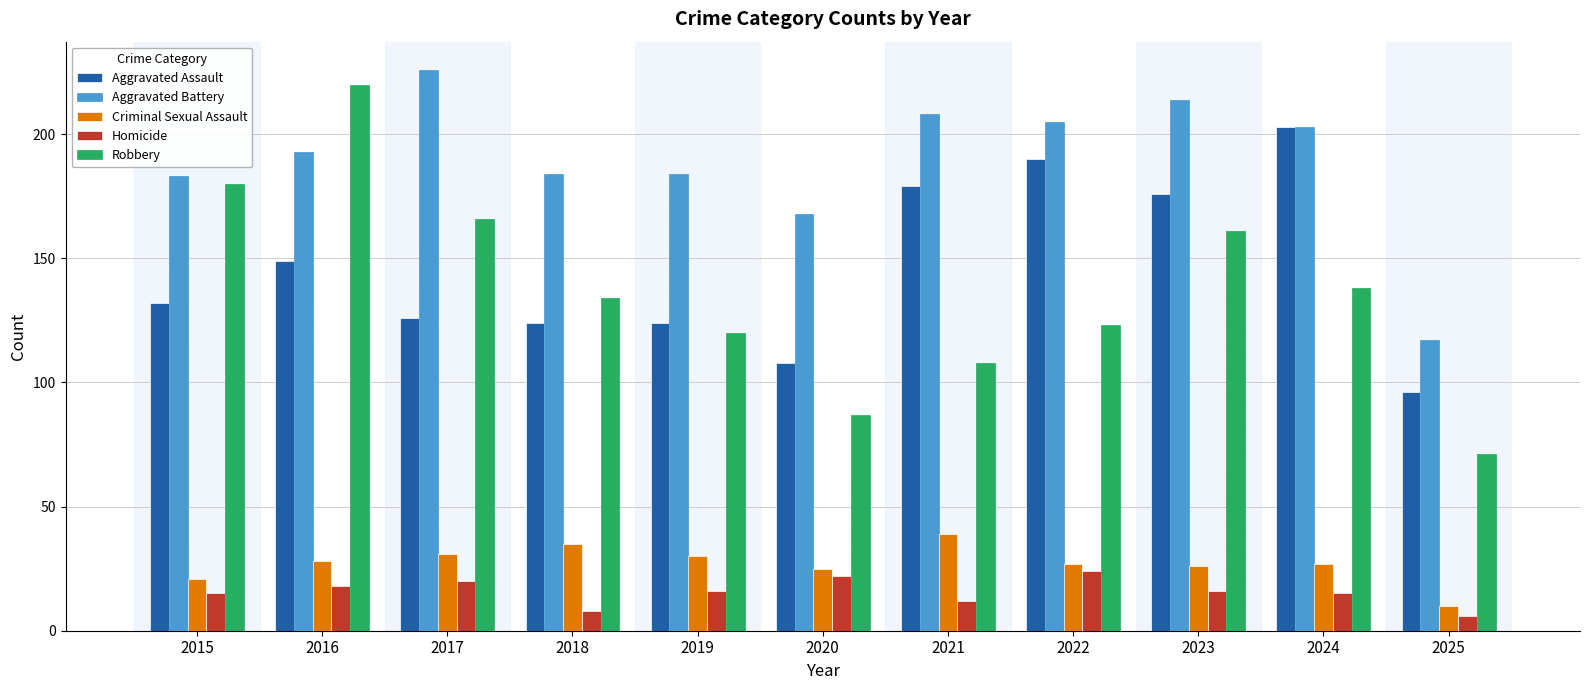

Reading left to right, list all the values displayed in this chart.

Aggravated Assault: 2015=132	2016=149	2017=126	2018=124	2019=124	2020=108	2021=179	2022=190	2023=176	2024=203	2025=96
Aggravated Battery: 2015=183	2016=193	2017=226	2018=184	2019=184	2020=168	2021=208	2022=205	2023=214	2024=203	2025=117
Criminal Sexual Assault: 2015=21	2016=28	2017=31	2018=35	2019=30	2020=25	2021=39	2022=27	2023=26	2024=27	2025=10
Homicide: 2015=15	2016=18	2017=20	2018=8	2019=16	2020=22	2021=12	2022=24	2023=16	2024=15	2025=6
Robbery: 2015=180	2016=220	2017=166	2018=134	2019=120	2020=87	2021=108	2022=123	2023=161	2024=138	2025=71